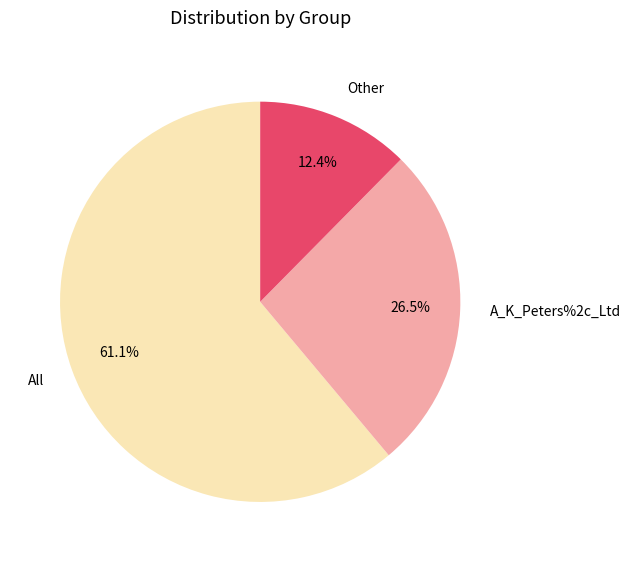

What percentage is NOT represented by Other?

87.6%